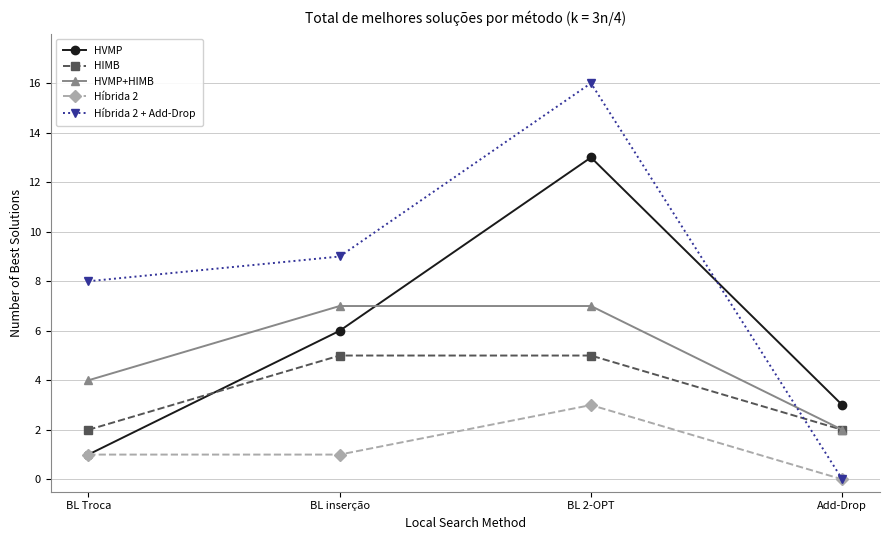

At which label does HVMP+HIMB reach its minimum?

Add-Drop